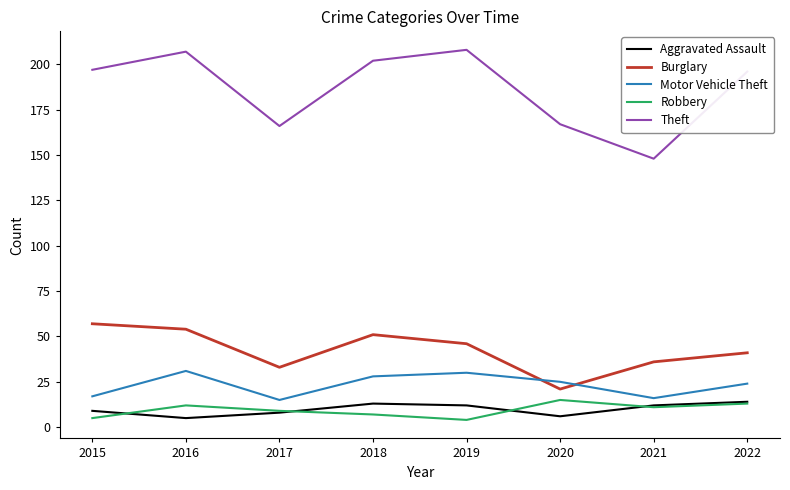

True or false: Motor Vehicle Theft and Aggravated Assault intersect in this chart.

False